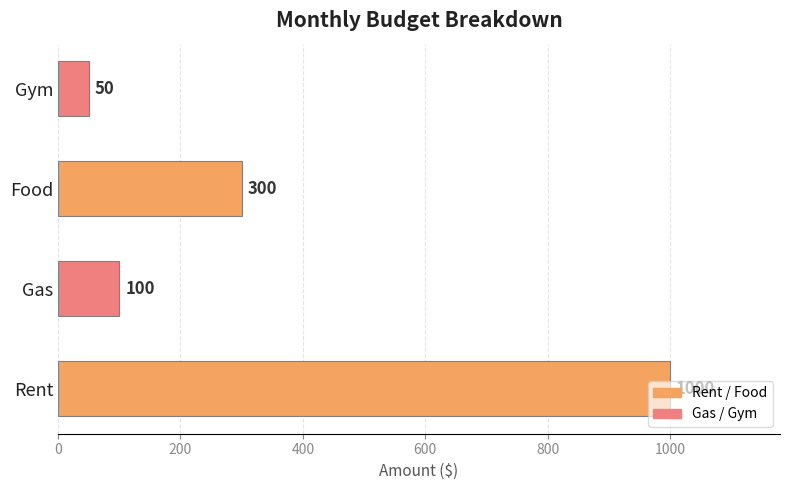

The value at Food is 530. True or false?

False